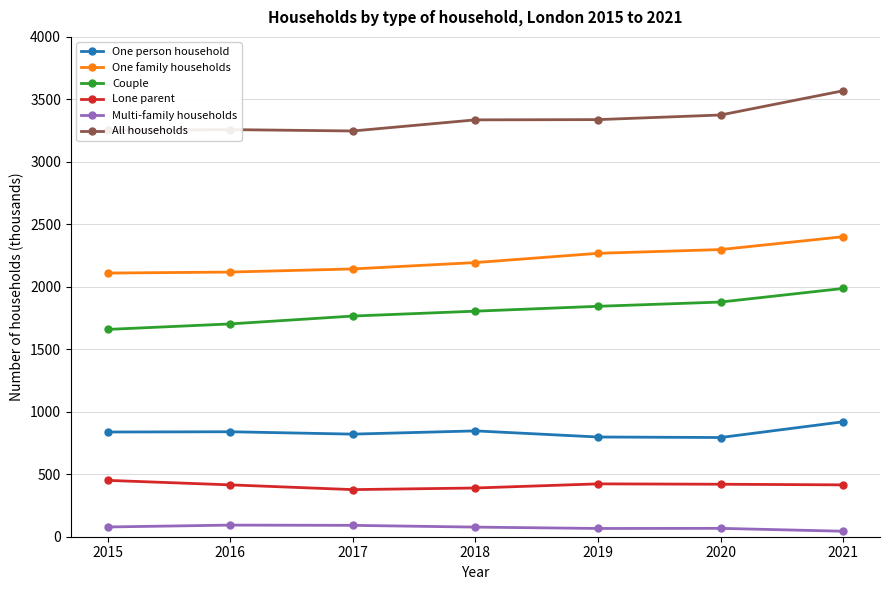

The value of One family households at 2018 is 858. True or false?

False